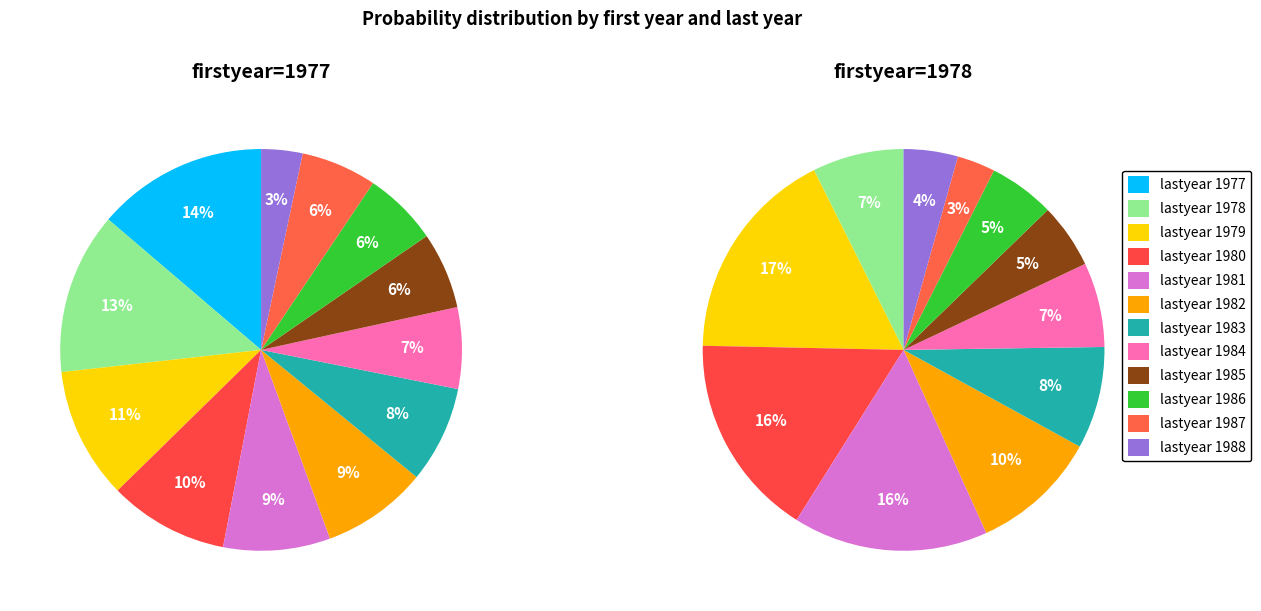

Is there any slice that represents more than half of the pie?

No